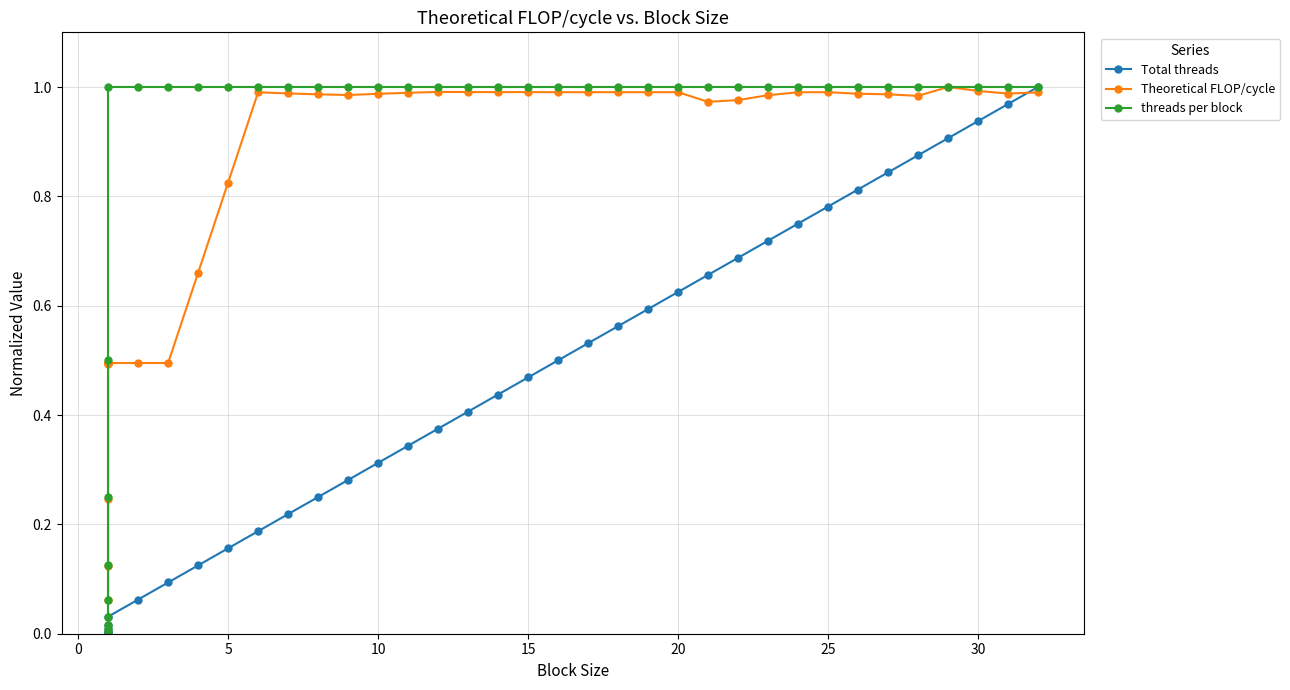

What is the value of the threads per block point at the 34th from the left?

1.0